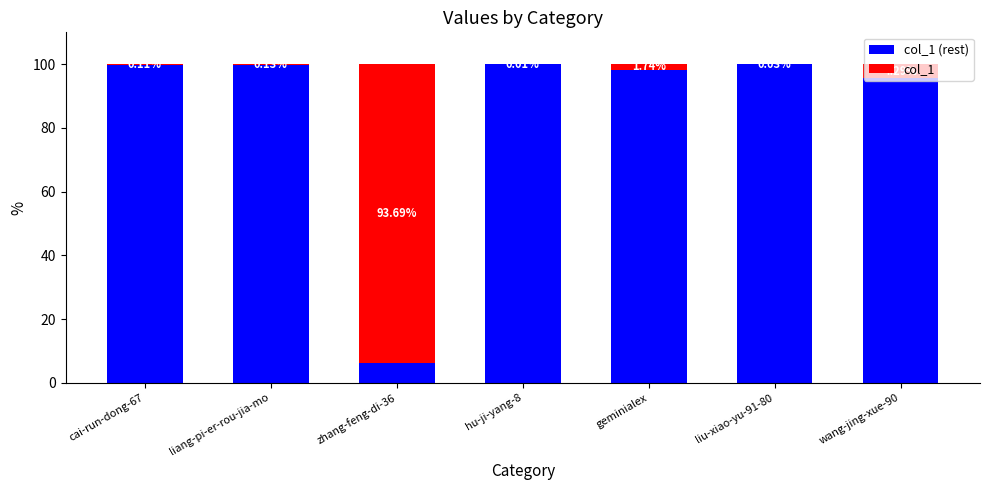

What is the total value across all series at hu-ji-yang-8?

100.0